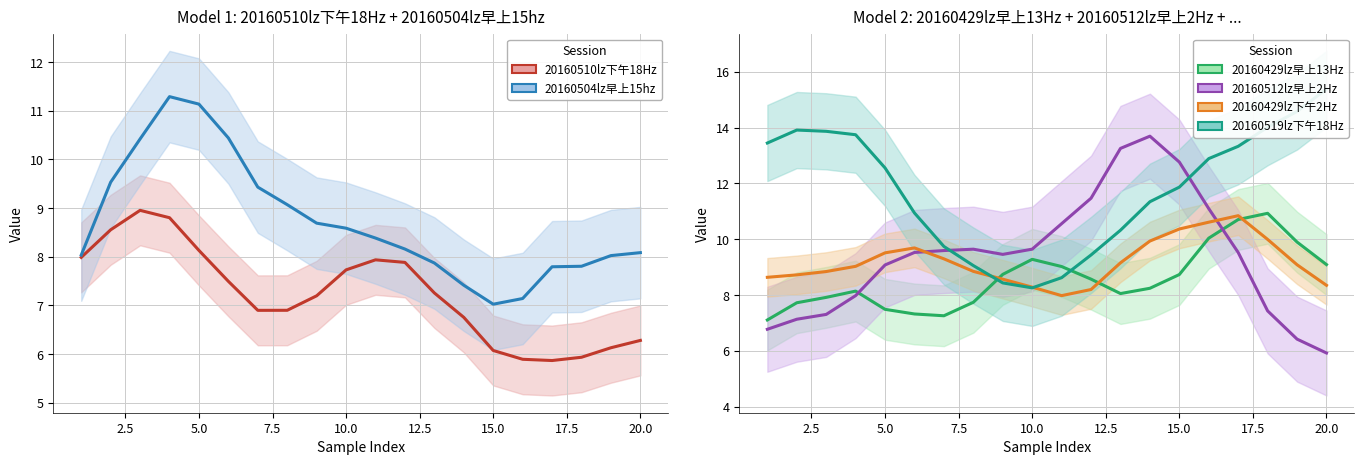

The 20160512lz早上2Hz series shows 7.1 at 2.5. True or false?

True